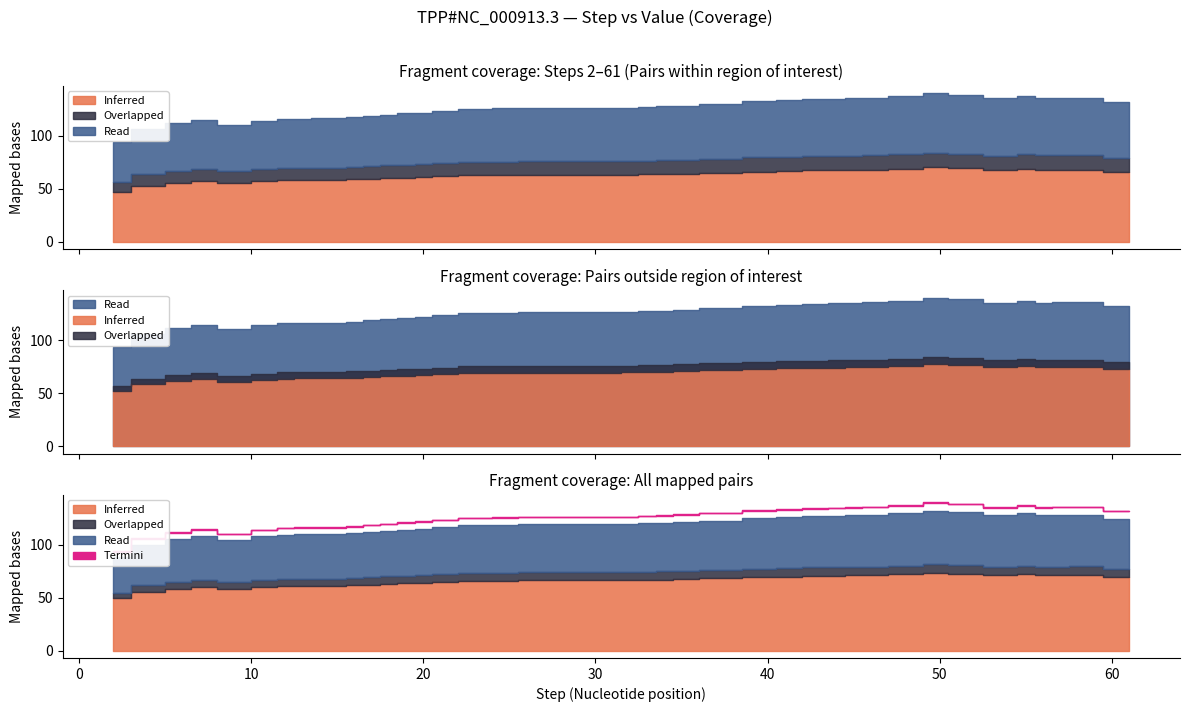

At which category does the chart reach its minimum across all series?

2